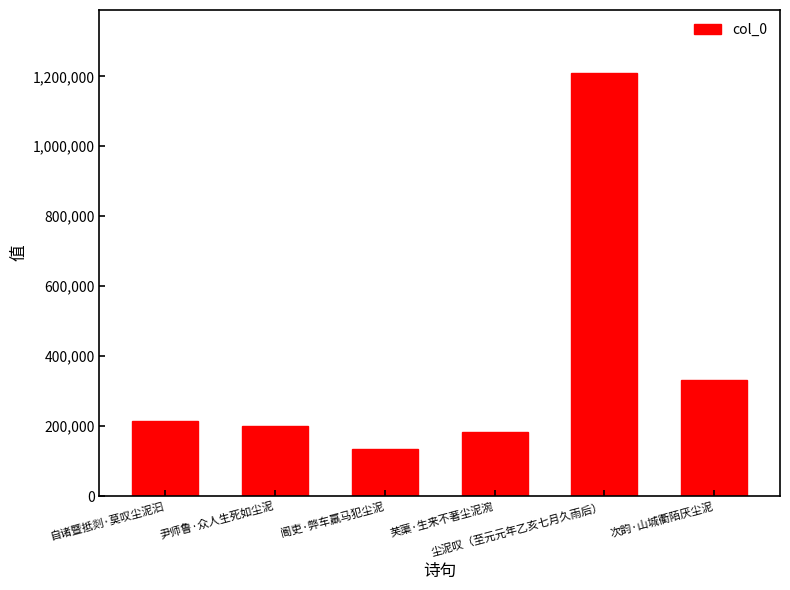

What is the sum of the values at 次韵·山城衢陌厌尘泥 and 尹师鲁·众人生死如尘泥?

530047